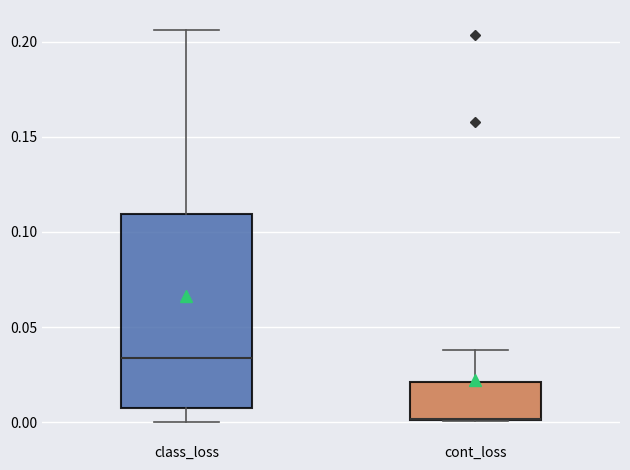

Reading left to right, read every box against the y-axis: the position of its median line, the range the box covers, and the ends of its whiskers. The values are not printed on the chart, so give them approximately, as read against the axis.

class_loss: median 0.035, box 0.010 to 0.110, whiskers 0.000 to 0.205
cont_loss: median 0.000 (drawn on the box's lower edge), box 0.000 to 0.020, whiskers 0.000 to 0.040